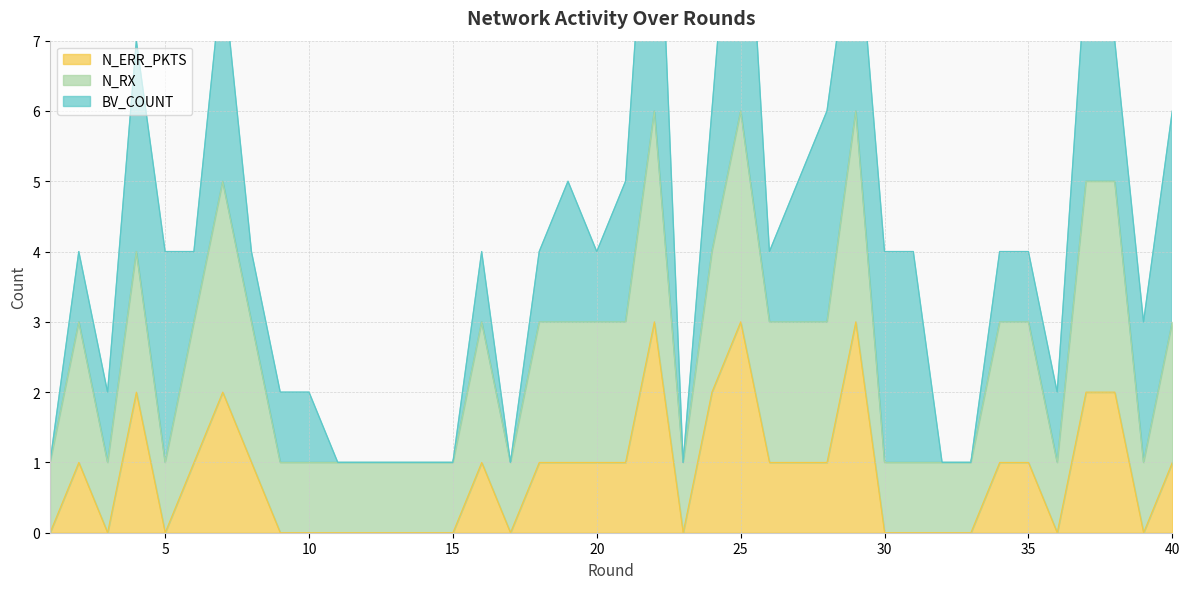

True or false: N_ERR_PKTS has more than 1 points higher than both neighbors.

True